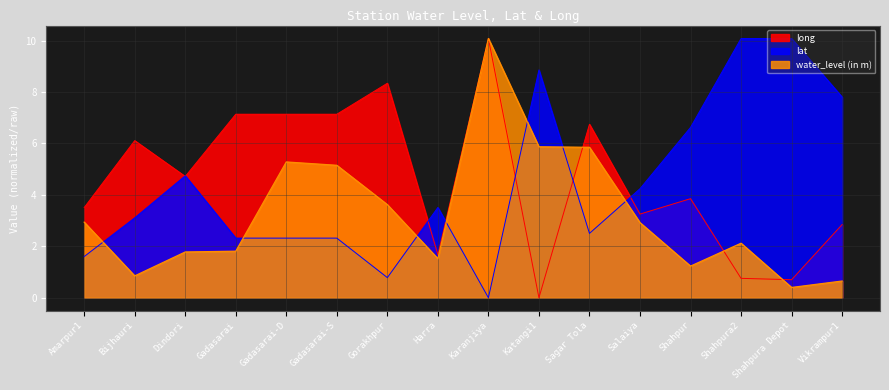

Where does the long series first go above 4?

Bijhauri